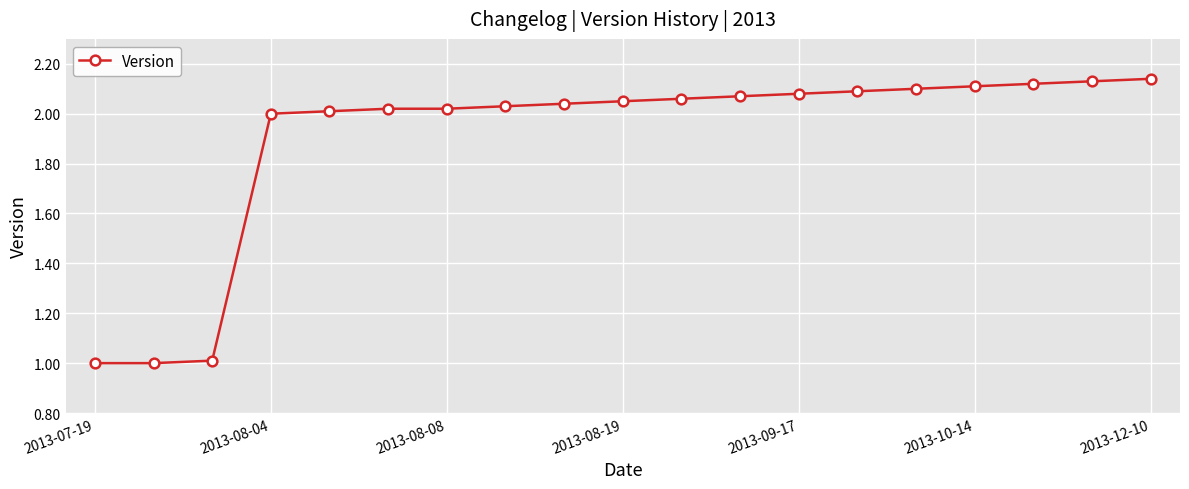

What is the sum of all values?

36.1